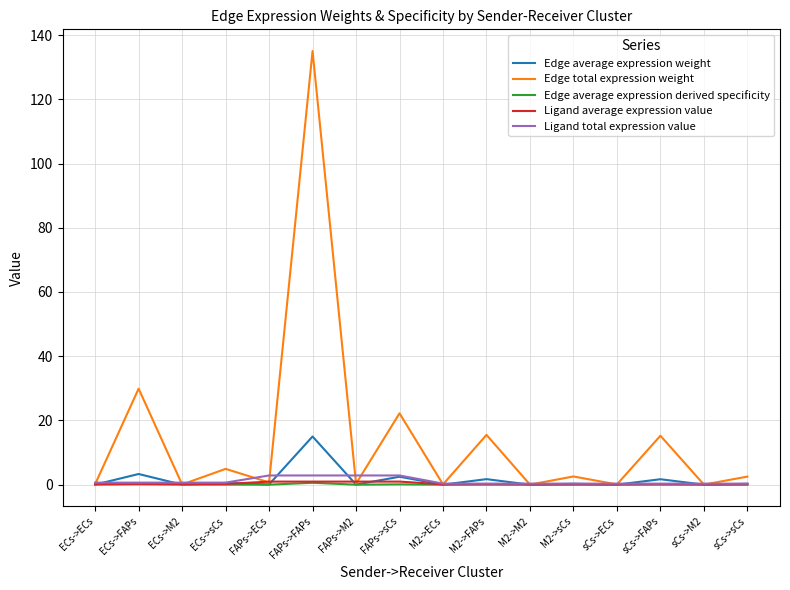

Which series has the largest total across all categories?

Edge total expression weight